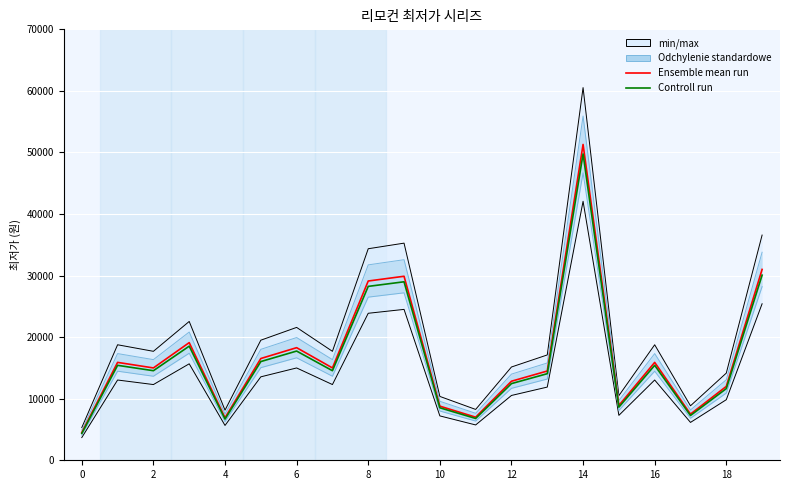

Is it true that Controll run equals 49761.0 at 14?

True